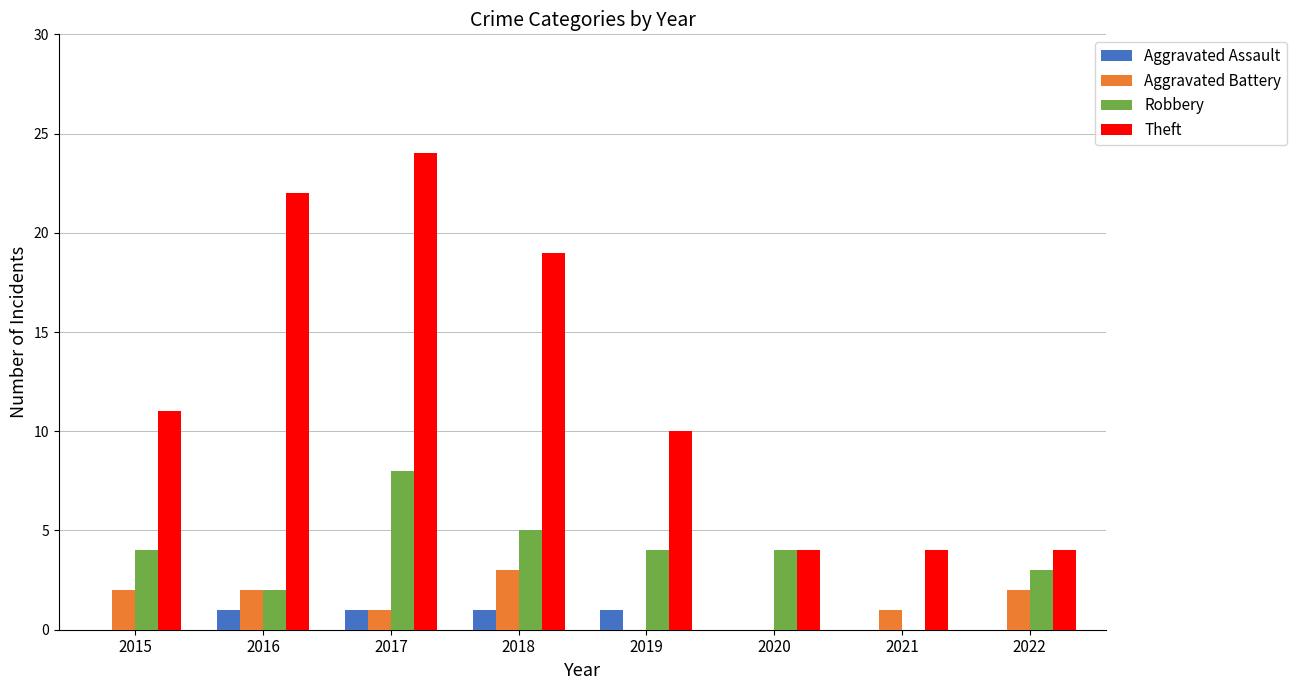

What is the sum of all Aggravated Assault values?

4